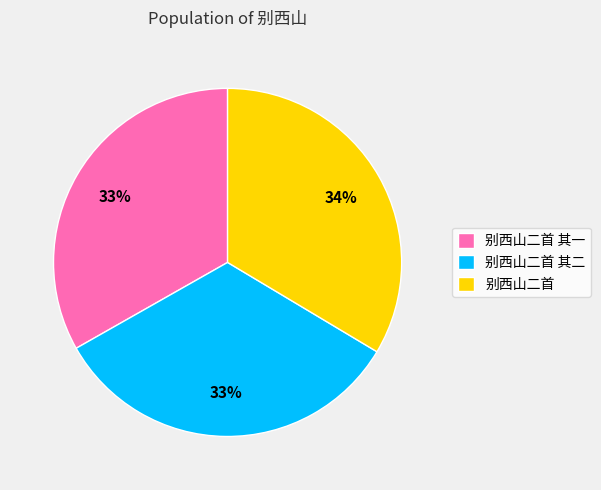

Do 别西山二首 and 别西山二首 其二 together represent more than half of the pie?

Yes